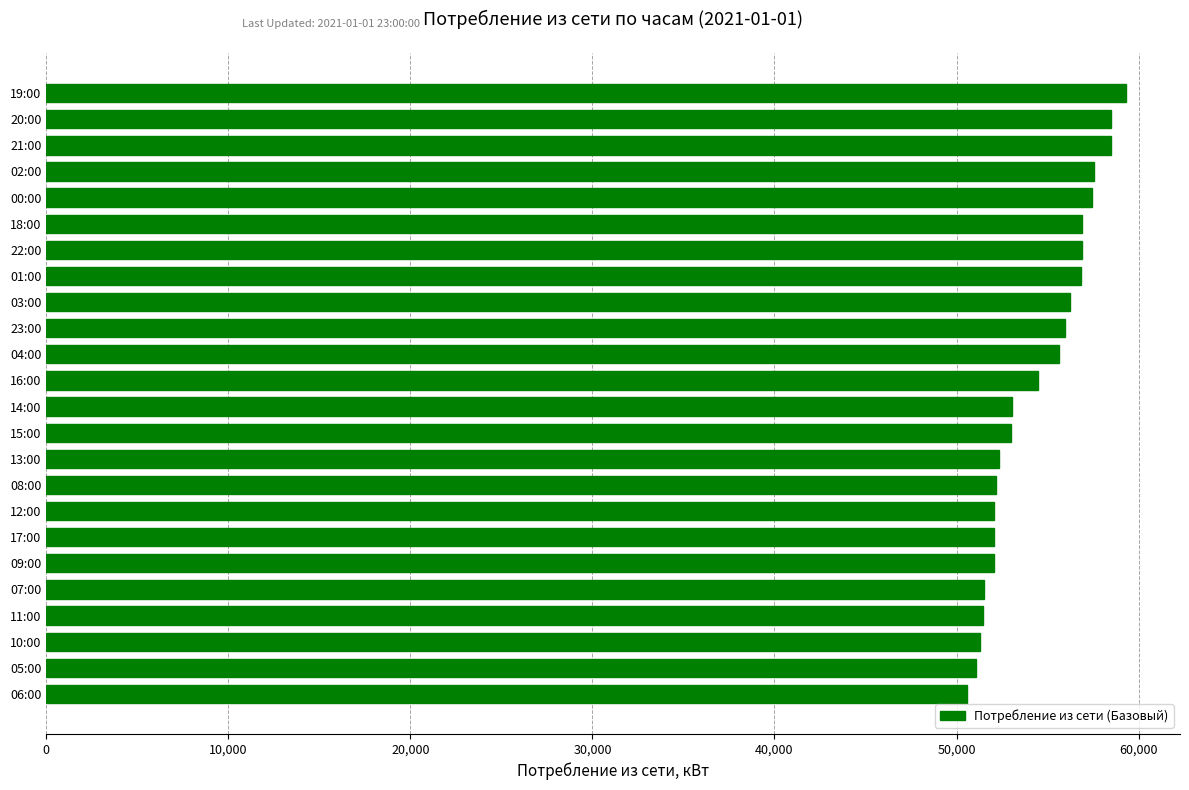

Approximately how many times larger is the value at 10:00 compared to 12:00?

1.0